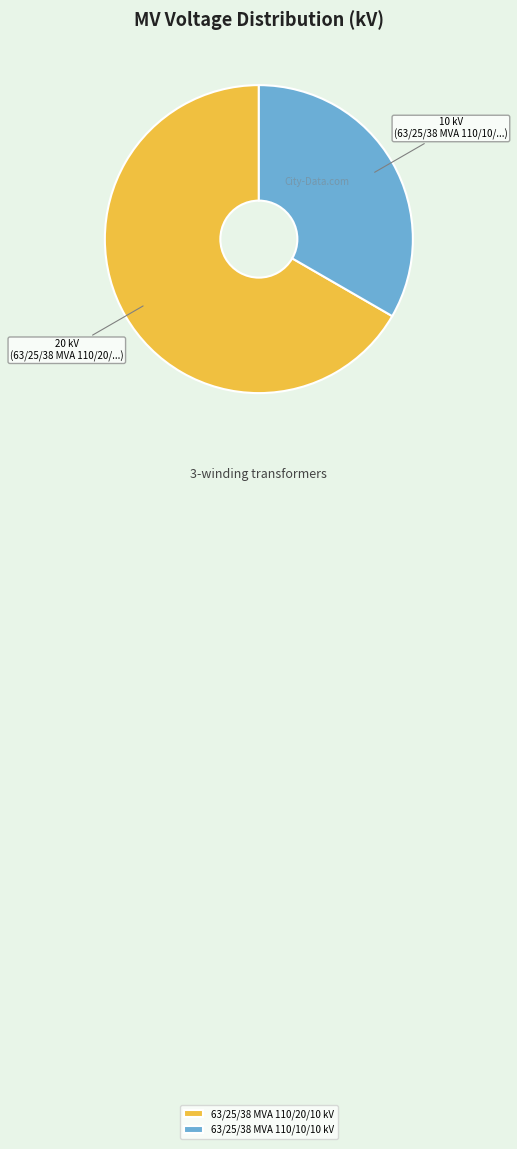

How many slices are in this pie chart?

2